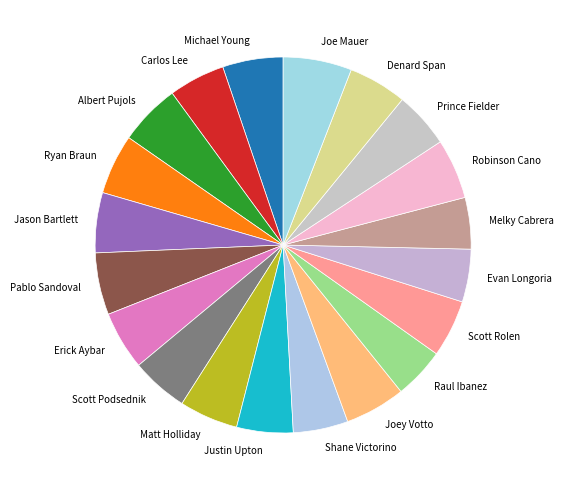

How many slices are in this pie chart?

20